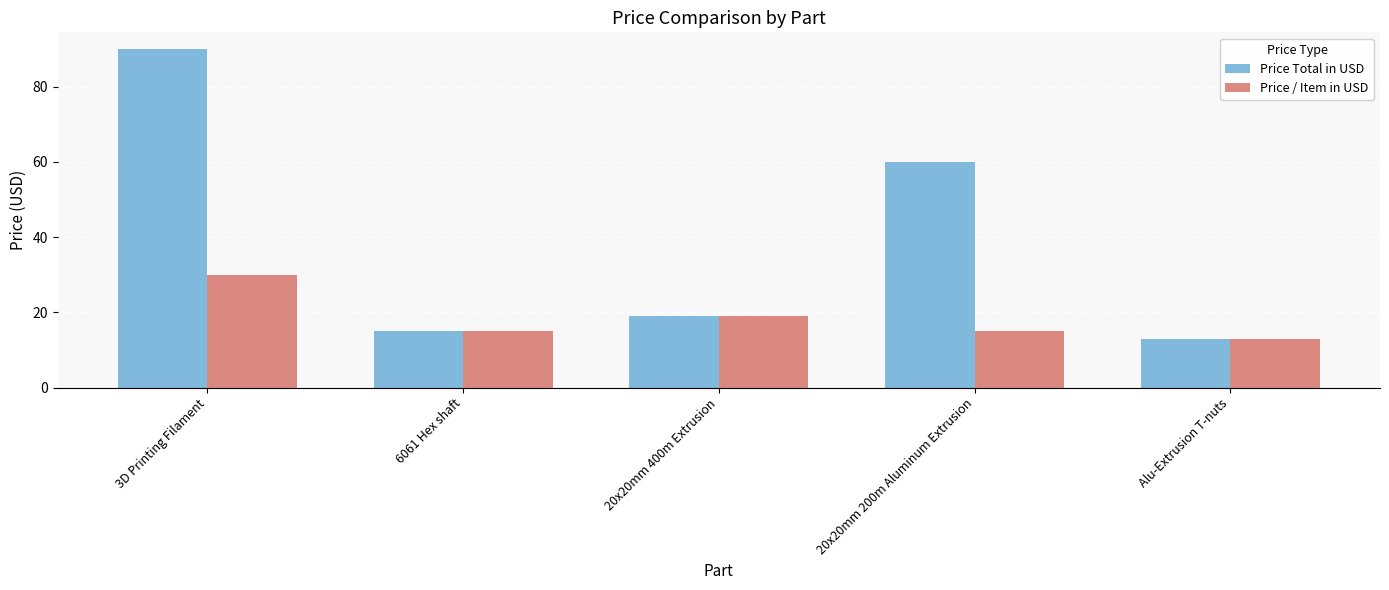

What position from the right is Alu-Extrusion T-nuts?

1